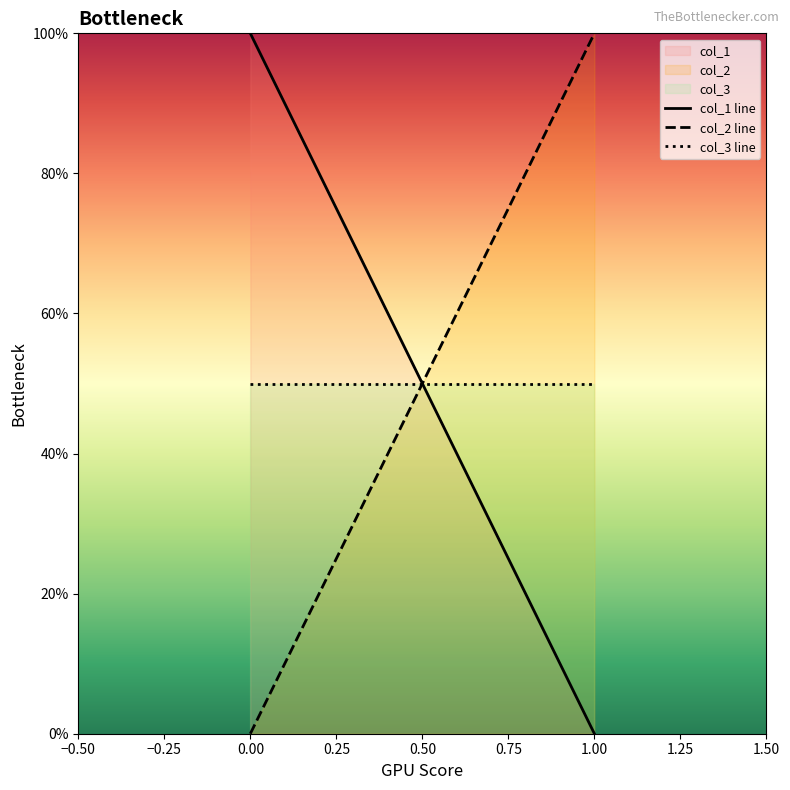

True or false: col_3 has a value of 84 at 0.00.

False